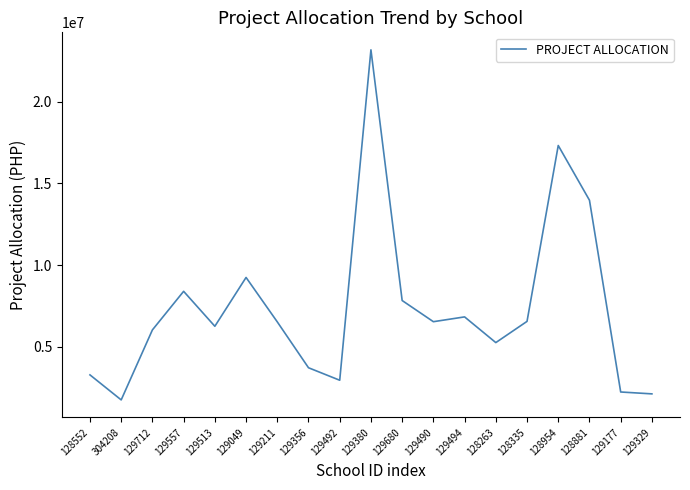

What is the difference between the second highest and second lowest values?

15211974.5